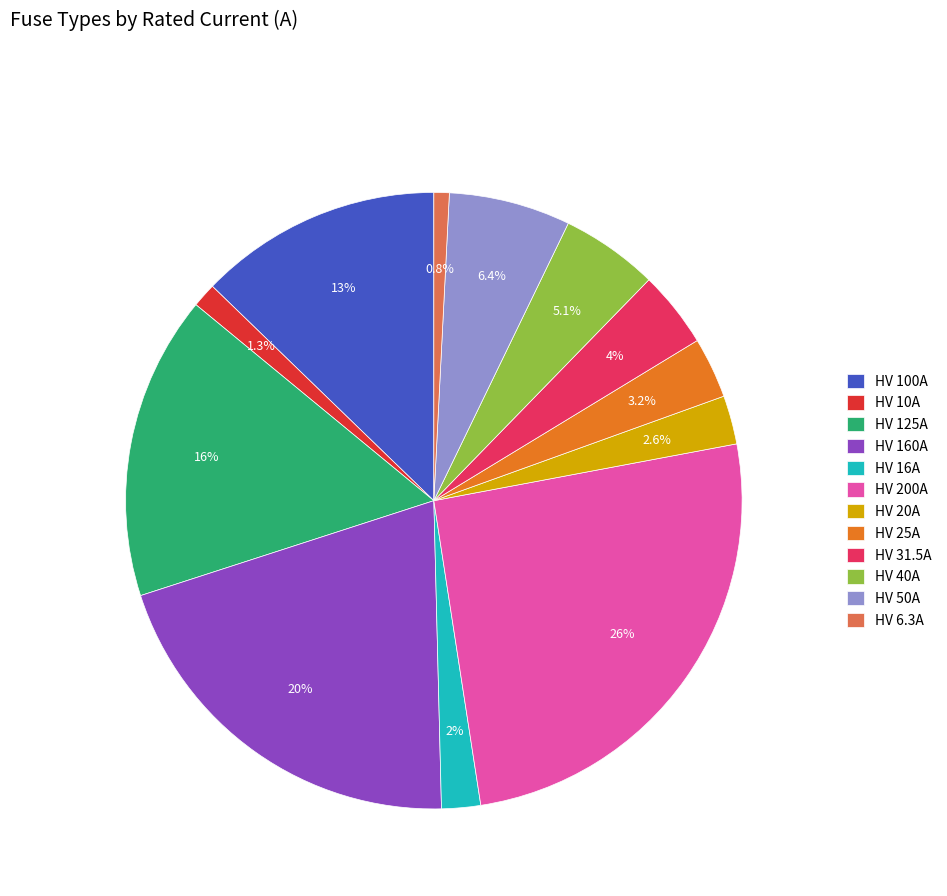

To the nearest percent, what is the combined percentage of HV 160A and HV 10A?

22%